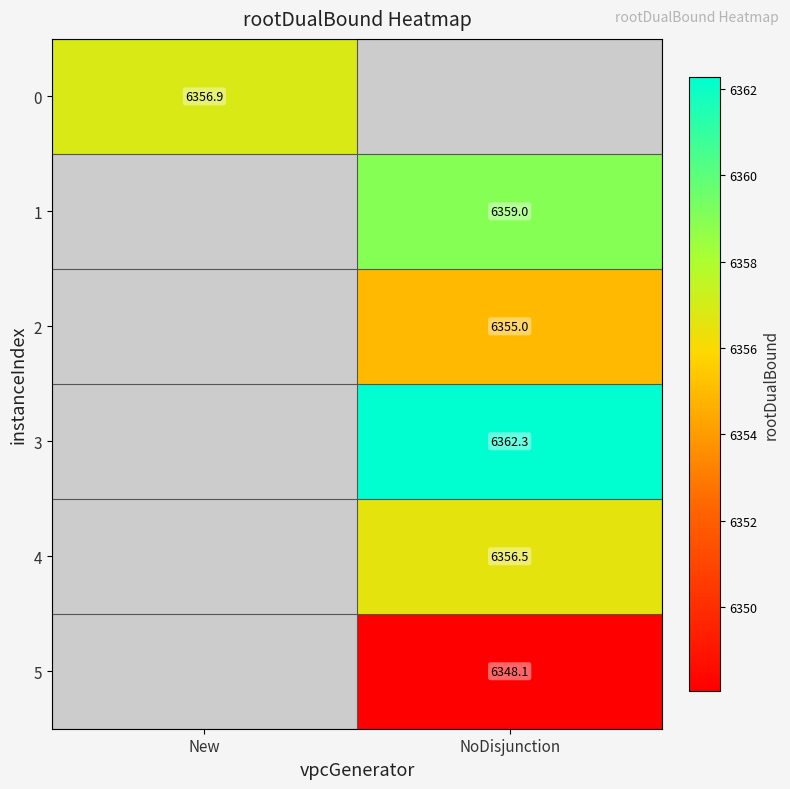

Between NoDisjunction and New, which is larger?

New